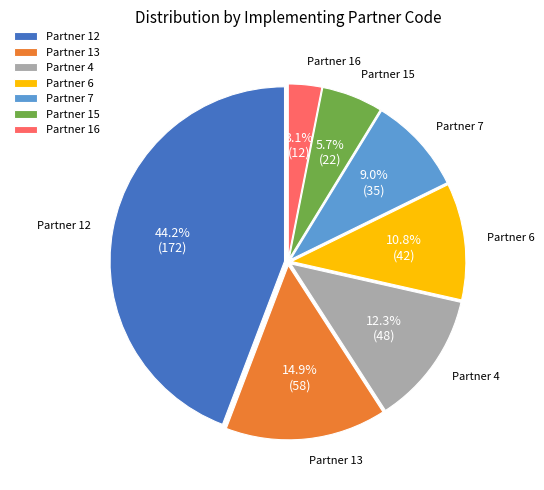

Approximately how many times larger is the value at Partner 7 compared to Partner 6?

0.8